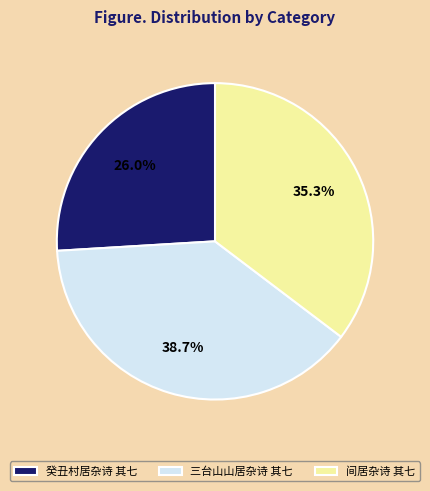

To the nearest percent, what is the combined percentage of 间居杂诗 其七 and 癸丑村居杂诗 其七?

61%